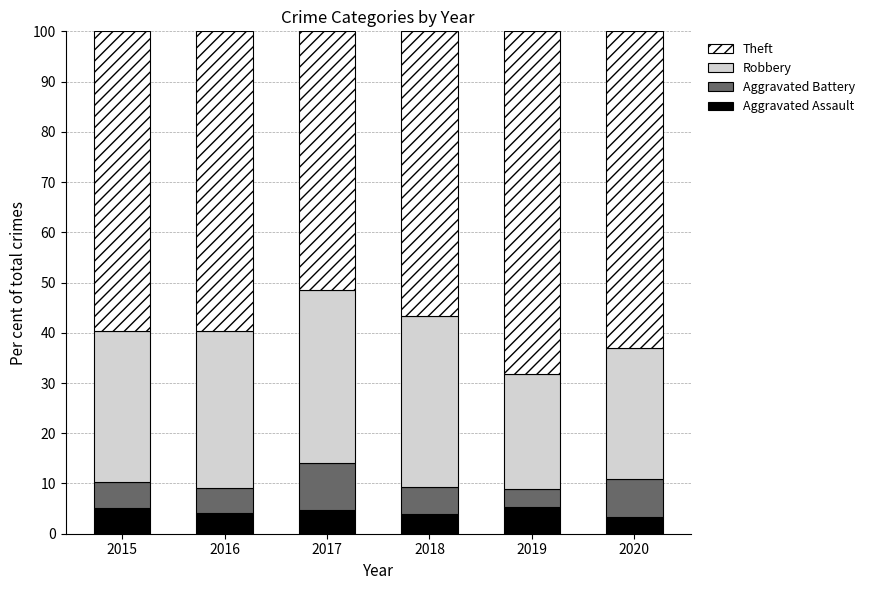

What is the total value across all series at 2017?

100.0